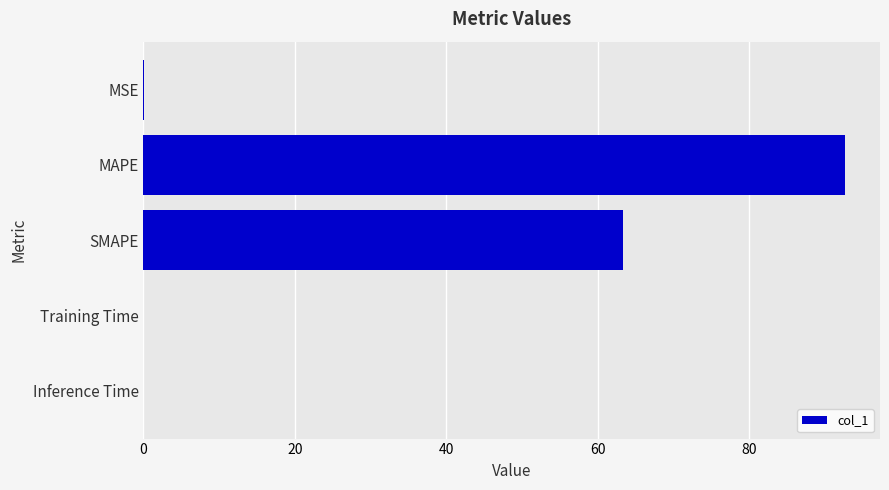

What is the average value?

31.2